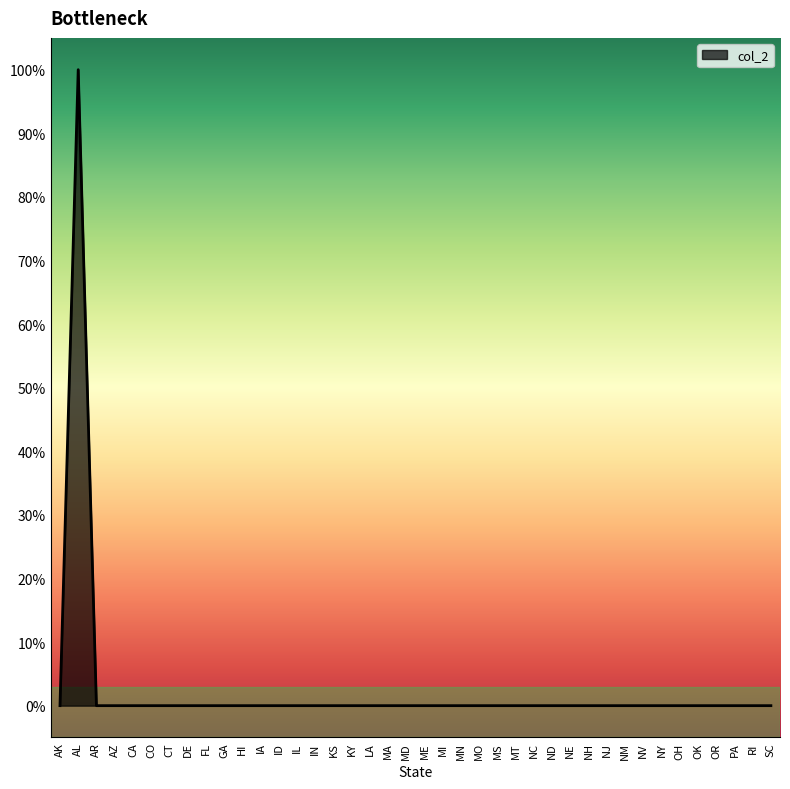

What is the label of the 21st point from the right?

MD